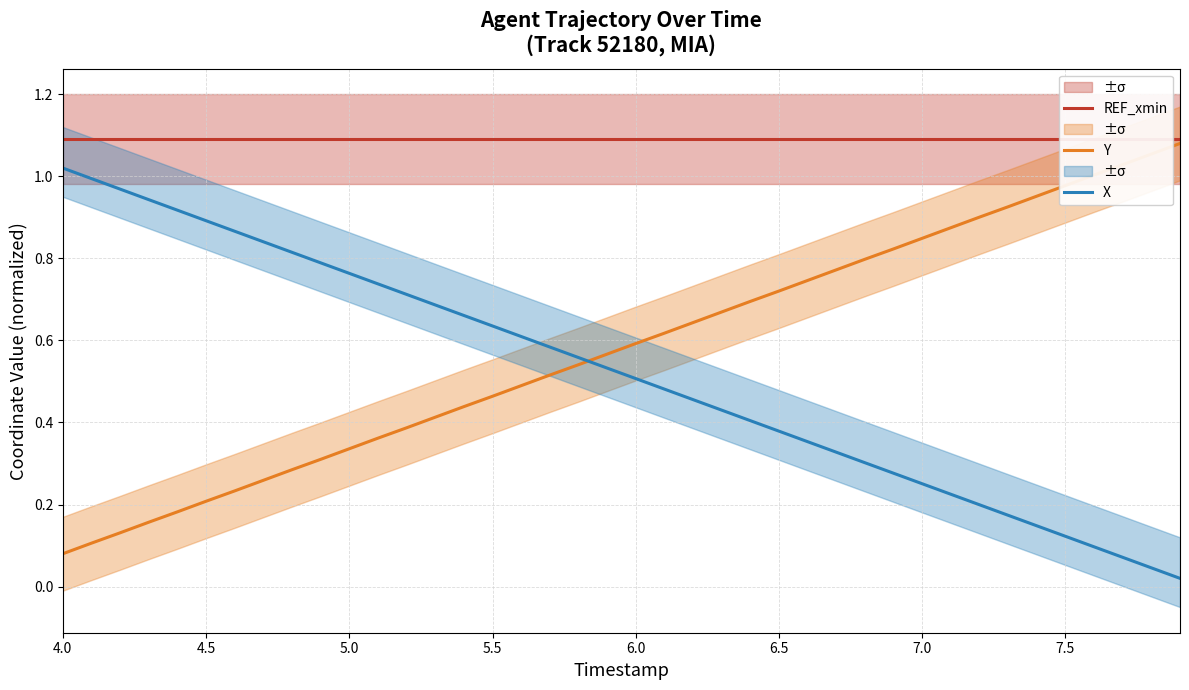

Which series ends up on top after the final intersection of Y and X?

Y